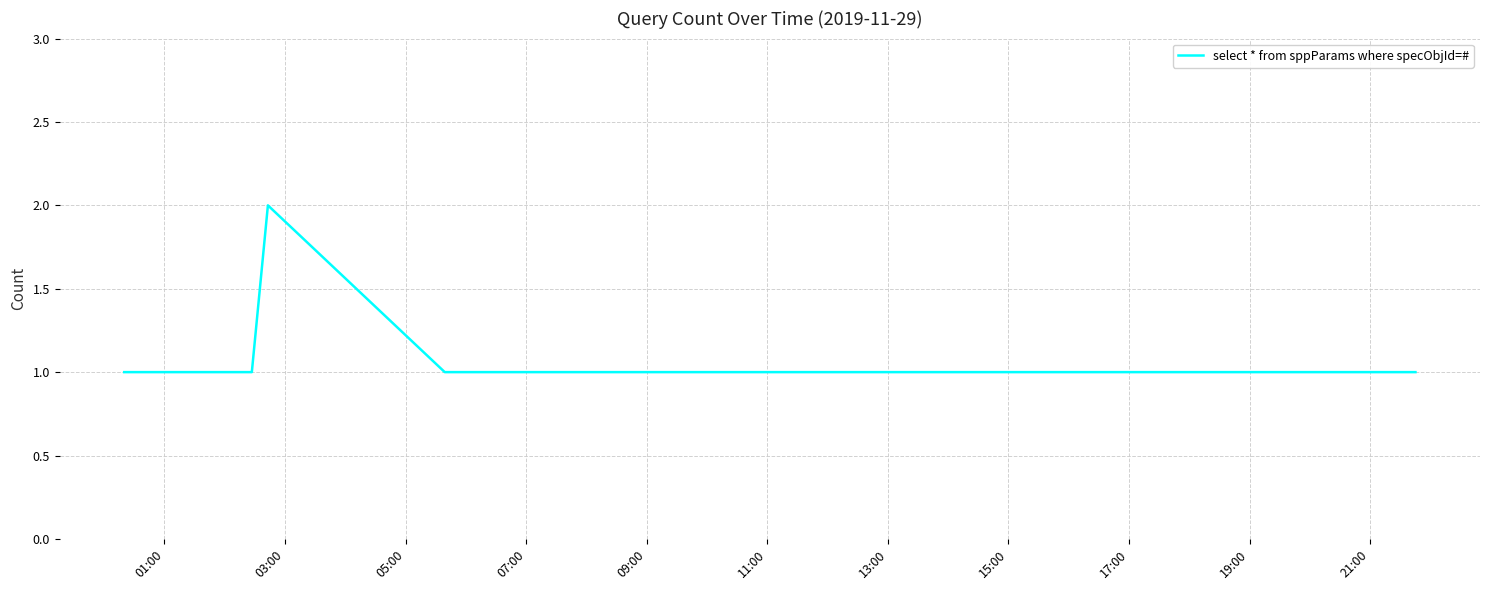

Does the chart have visible grid lines?

Yes